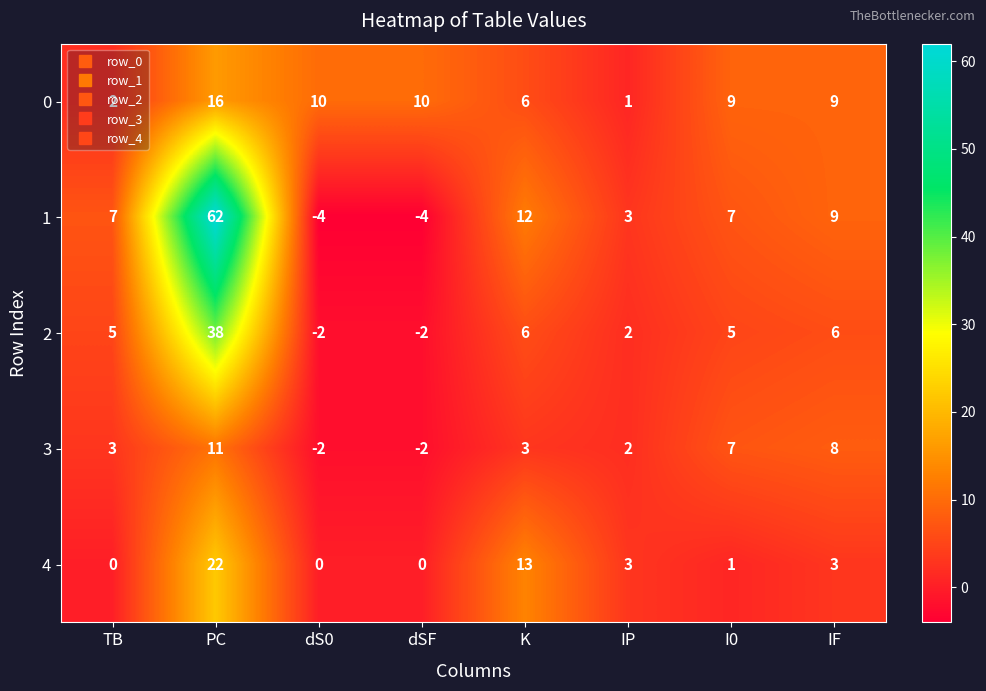

How many categories are shown in the chart?

8